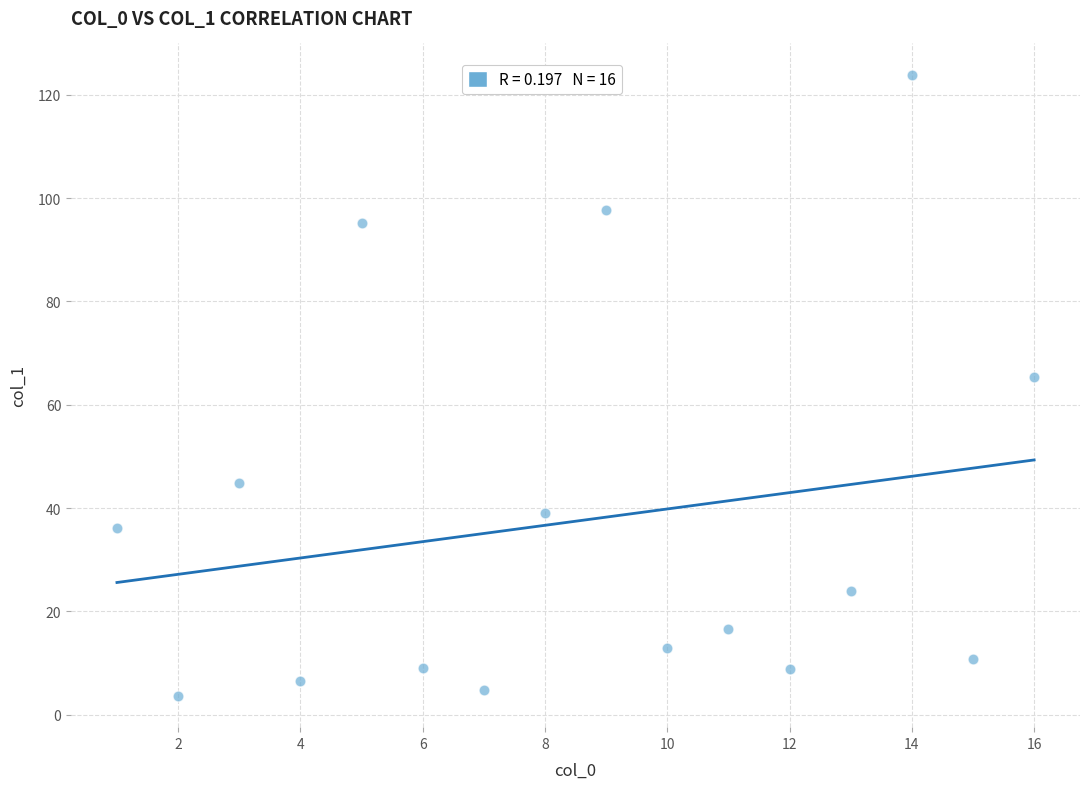

What is the range of X values (max minus min)?

15.0